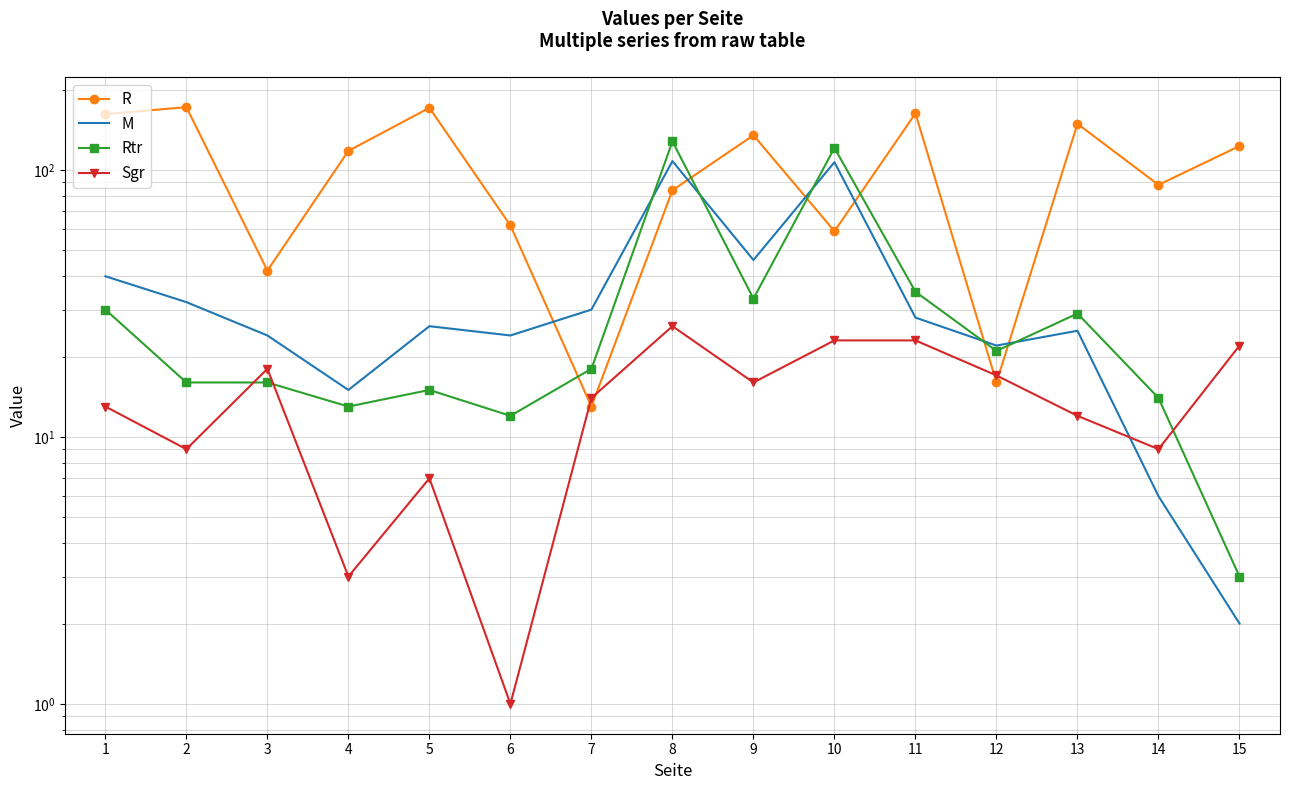

Which series changed the most between 4 and 5?

R